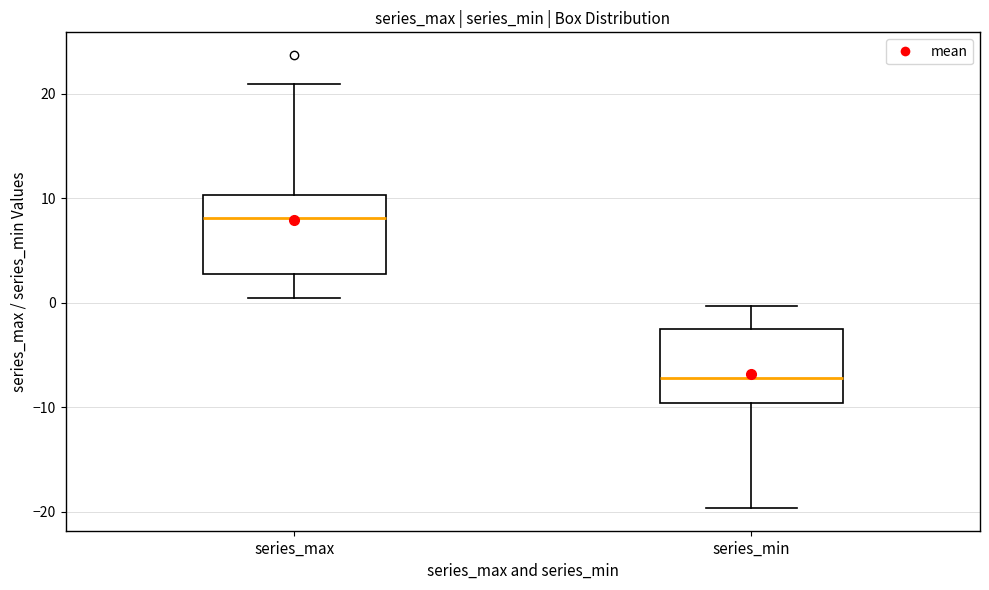

Where is the upper edge of the box for series_max on the y-axis? The values are not printed on the chart, so give them approximately, as read against the axis.

10